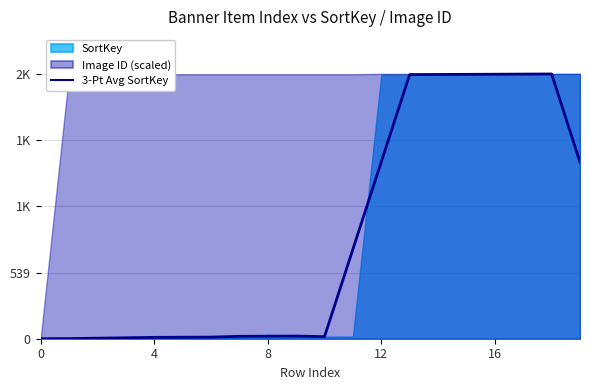

What is the sum of all values?

16655.0